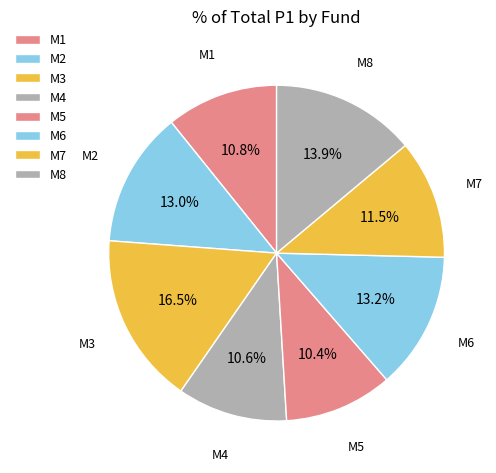

How much of the chart is everything except M7?

88.5%